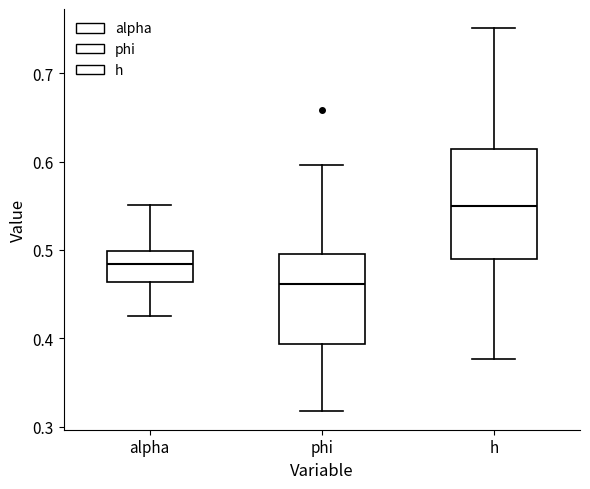

Where is the lower edge of the box for phi on the y-axis? The values are not printed on the chart, so give them approximately, as read against the axis.

0.39